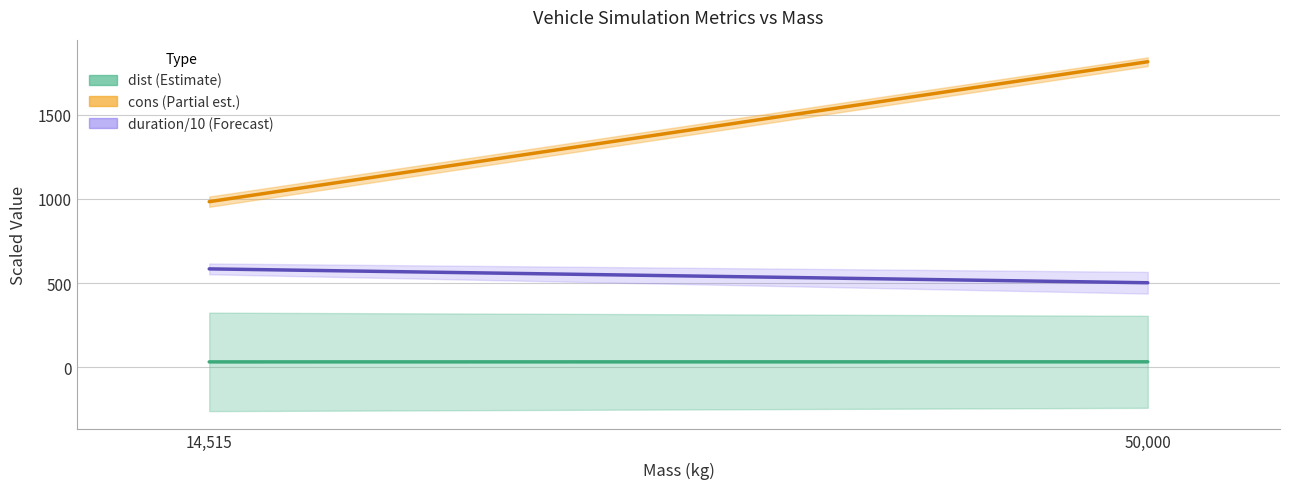

What is the difference between the highest and lowest values at 50,000?

1782.9